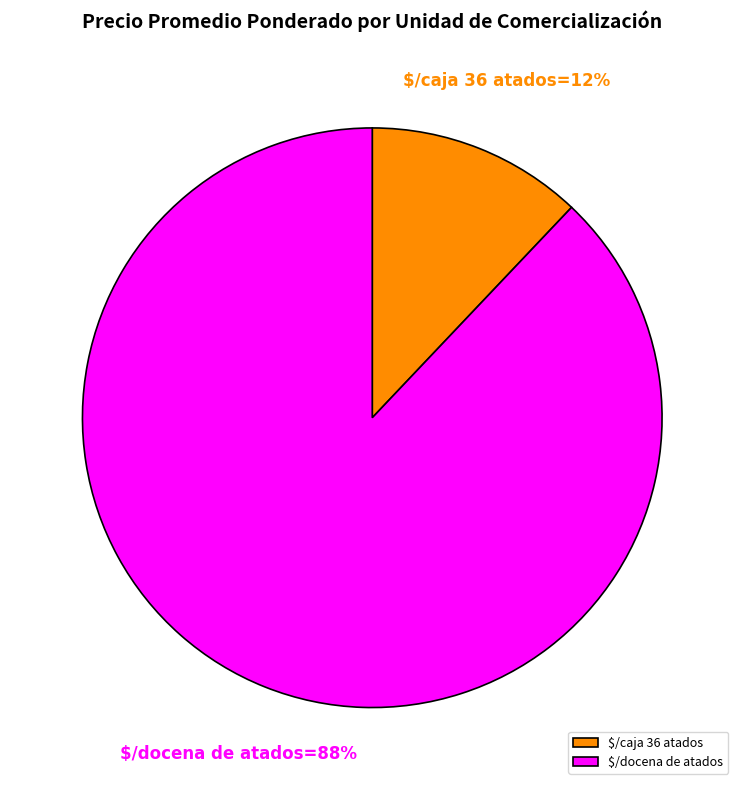

Is it true that $/docena de atados is 88% of the pie?

True